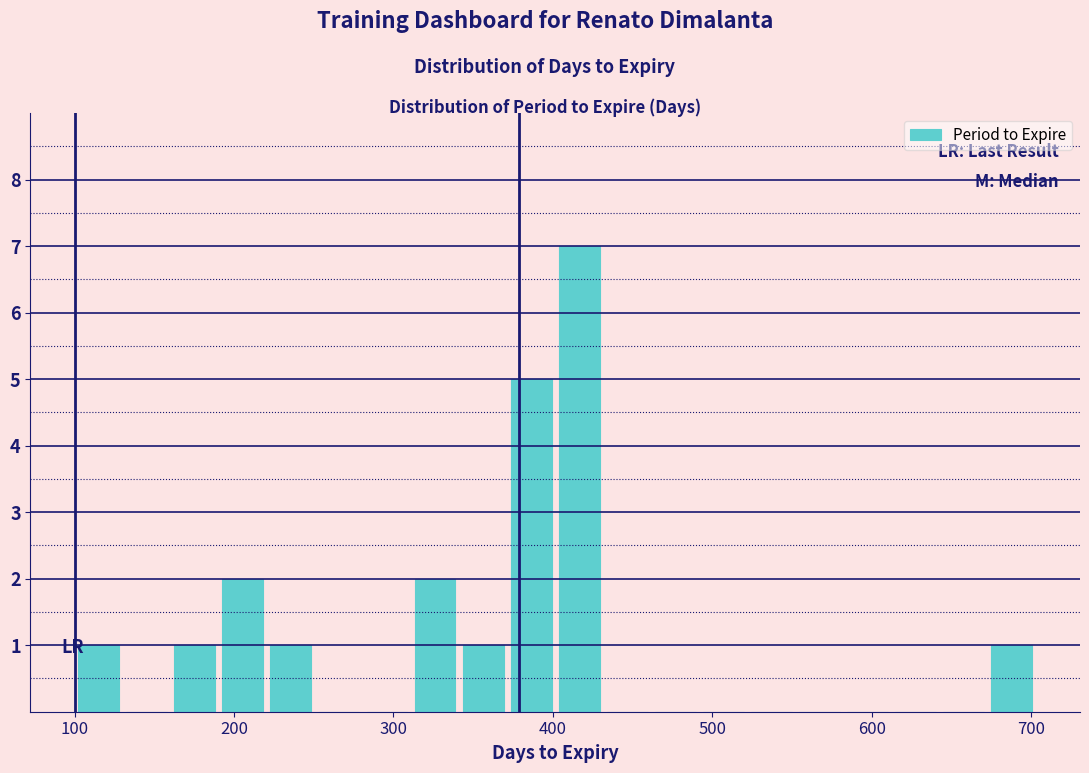

Read against the x-axis, roughly where is the centre of the tallest bar?

420